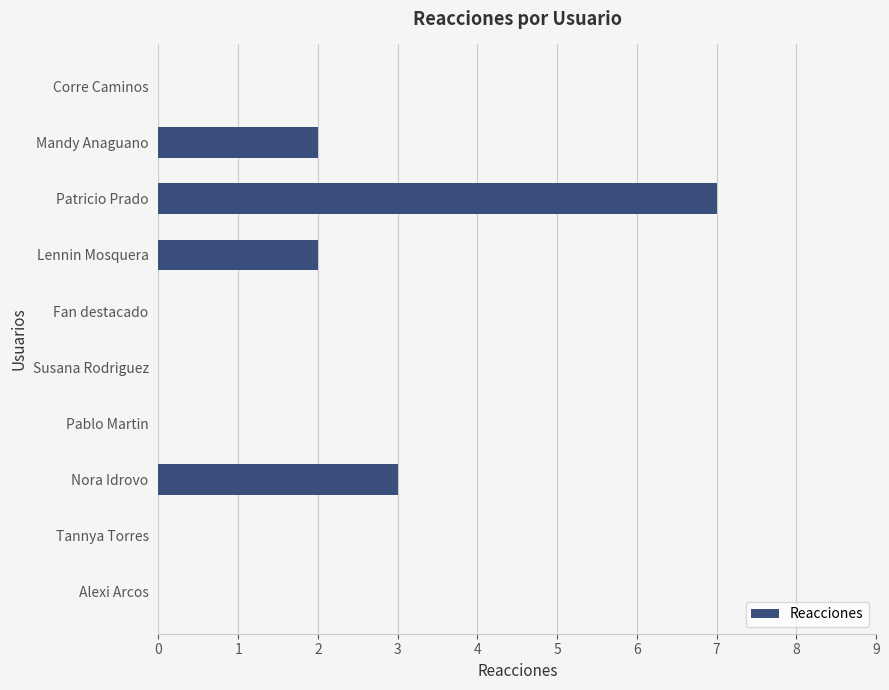

What is the average value?

1